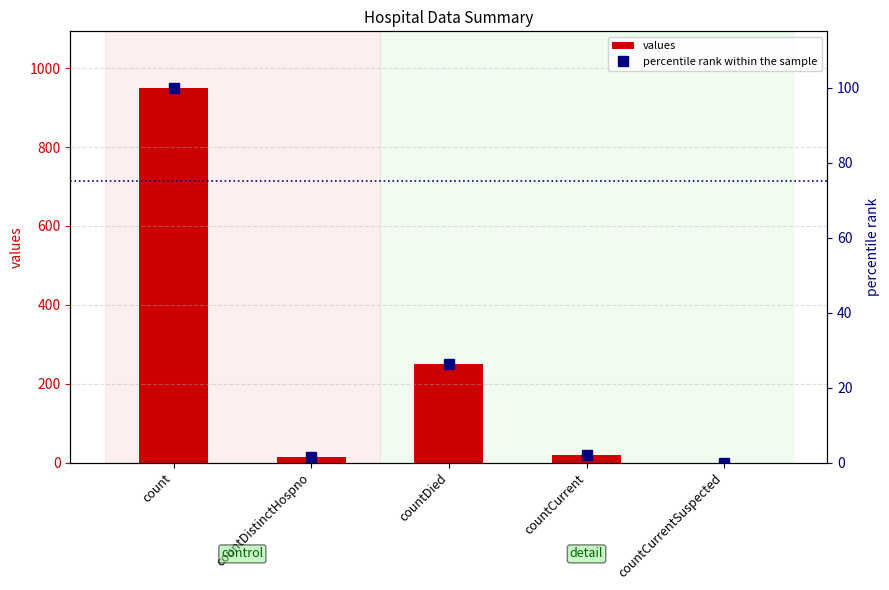

Reading left to right, transcribe all the data shown in this chart.

values: 951.0	13.0	249.0	18.0	0.0
percentile rank within the sample: 100.0	1.4	26.2	1.9	0.0